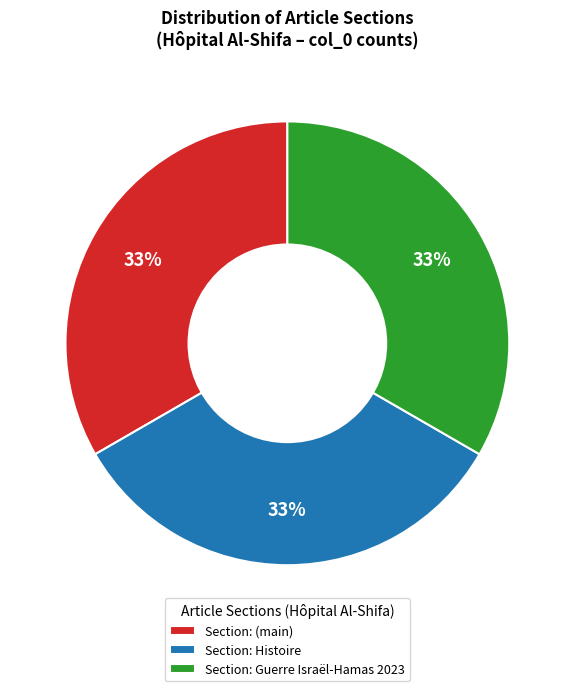

To the nearest percent, what portion does Section: (main) represent?

33%